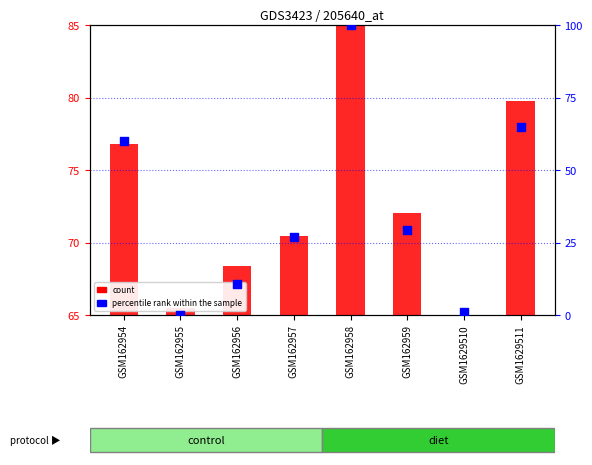

Which has a higher value, GSM162959 or GSM162958?

GSM162958